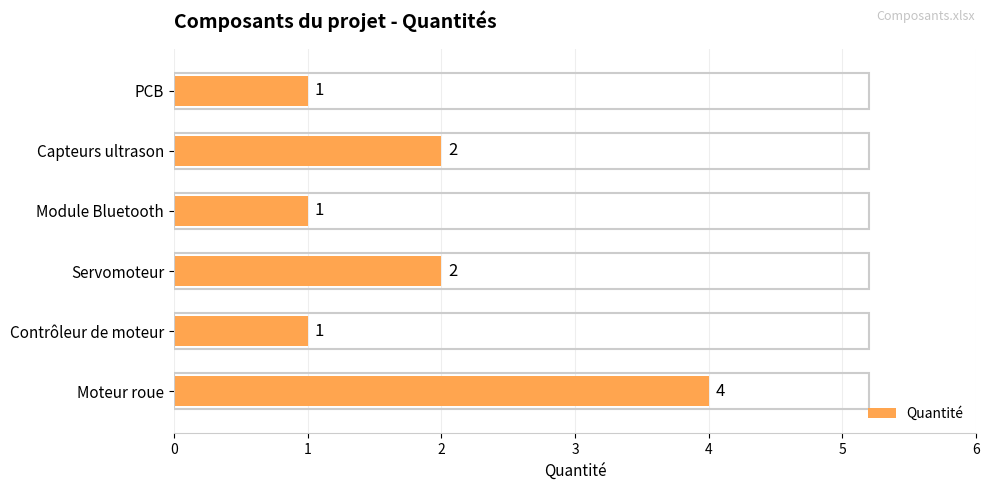

How many values are between 1 and 2?

5